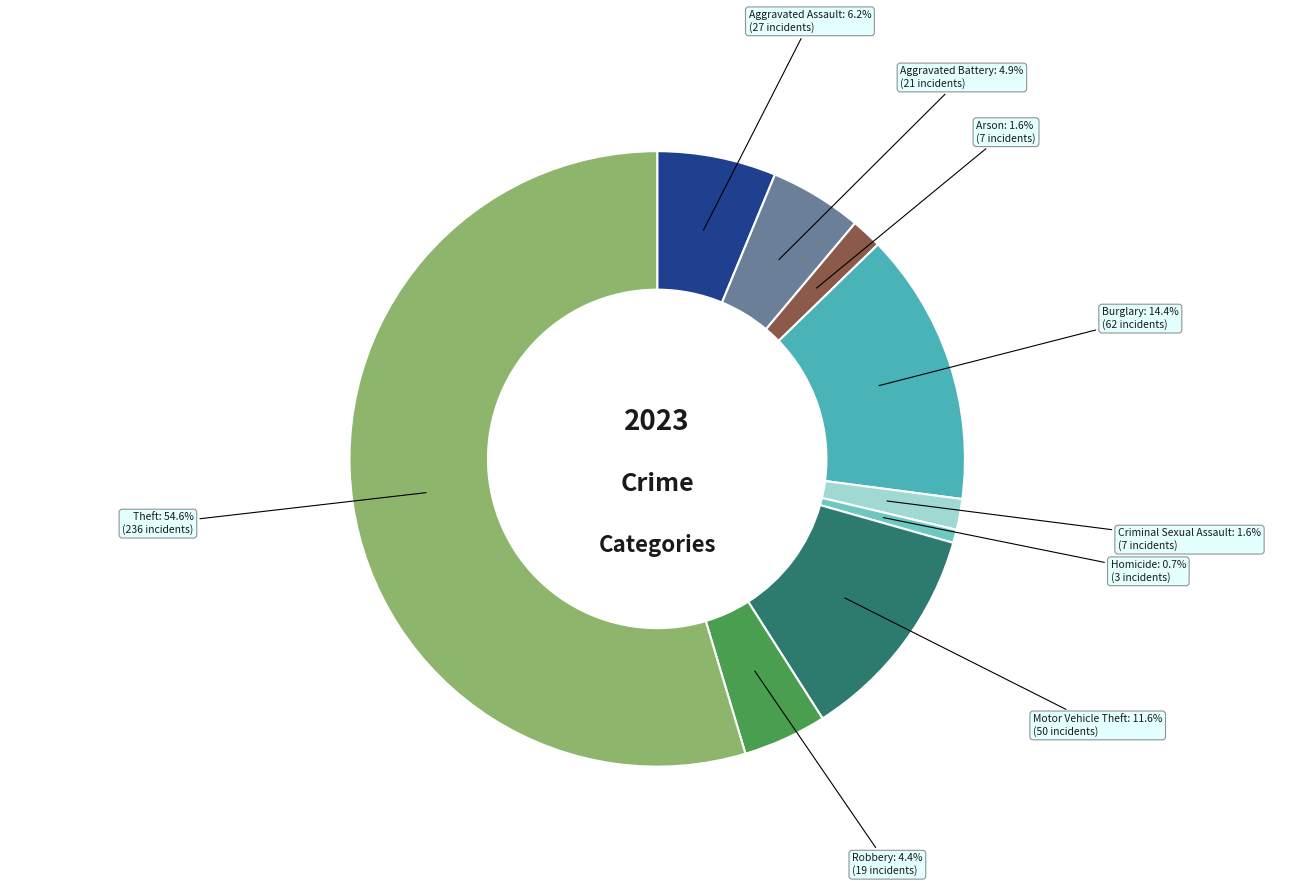

Is it true that Homicide is 11% of the pie?

False